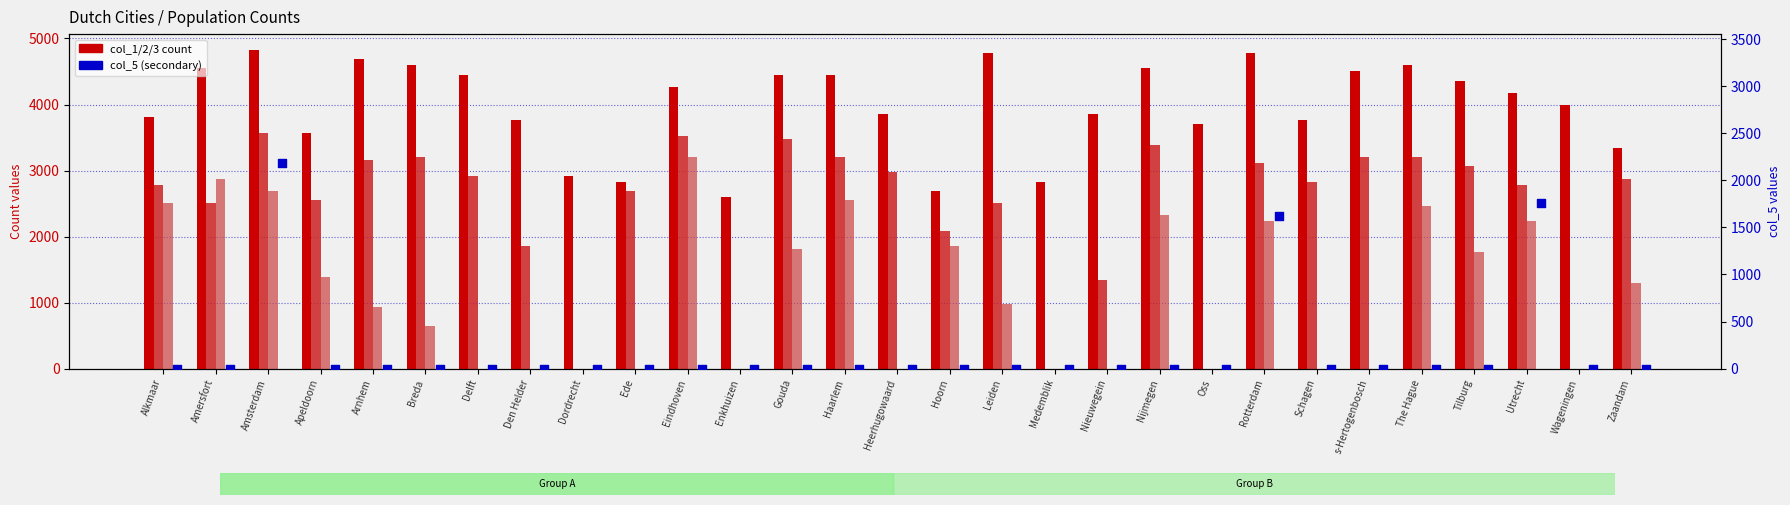

What is the total value across all series at Utrecht?

10952